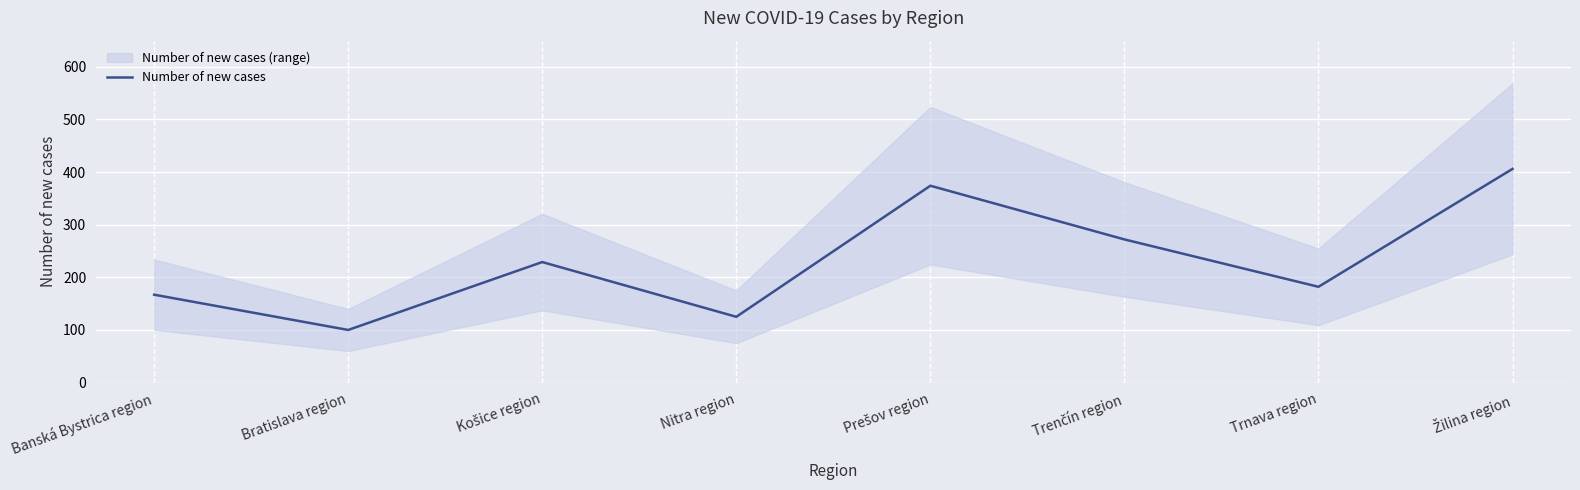

True or false: there are more than 2 points higher than both neighbors.

False